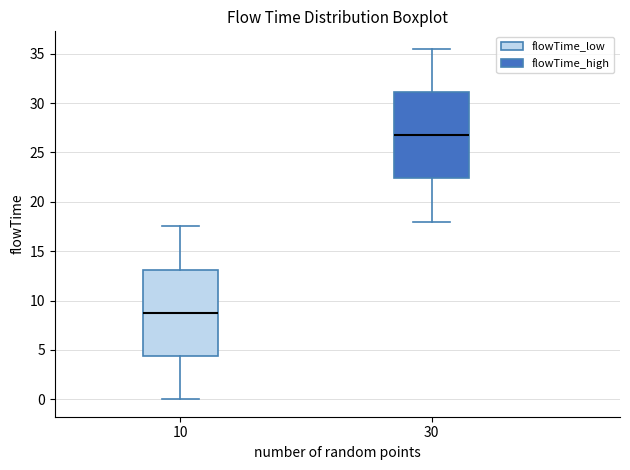

Which box's median line is the lowest?

10